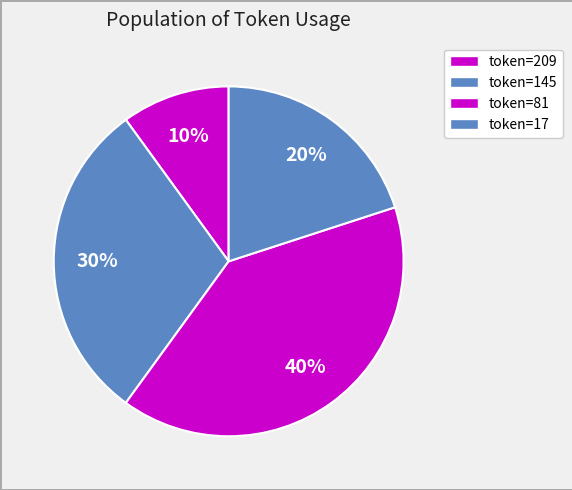

Count the number of slices in the pie.

4